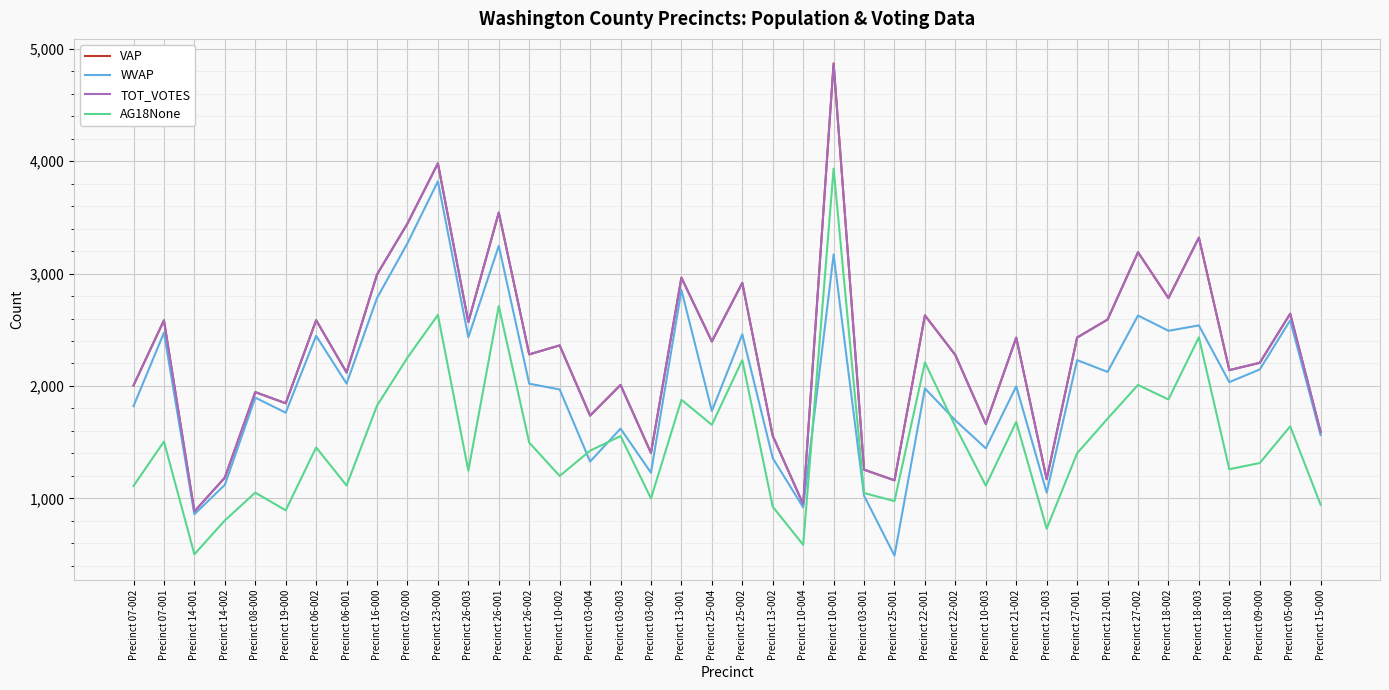

Does the chart display data point markers on the line(s)?

No